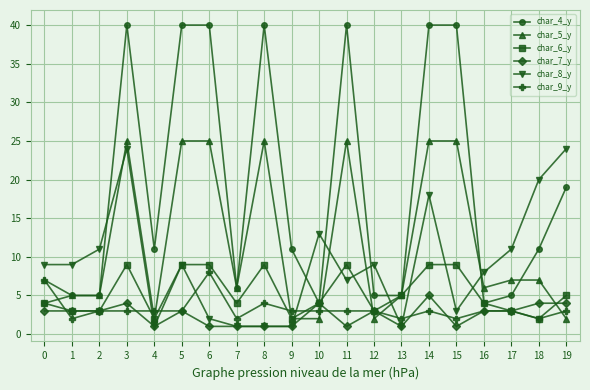

At how many categories does at least one series exceed 27?

7